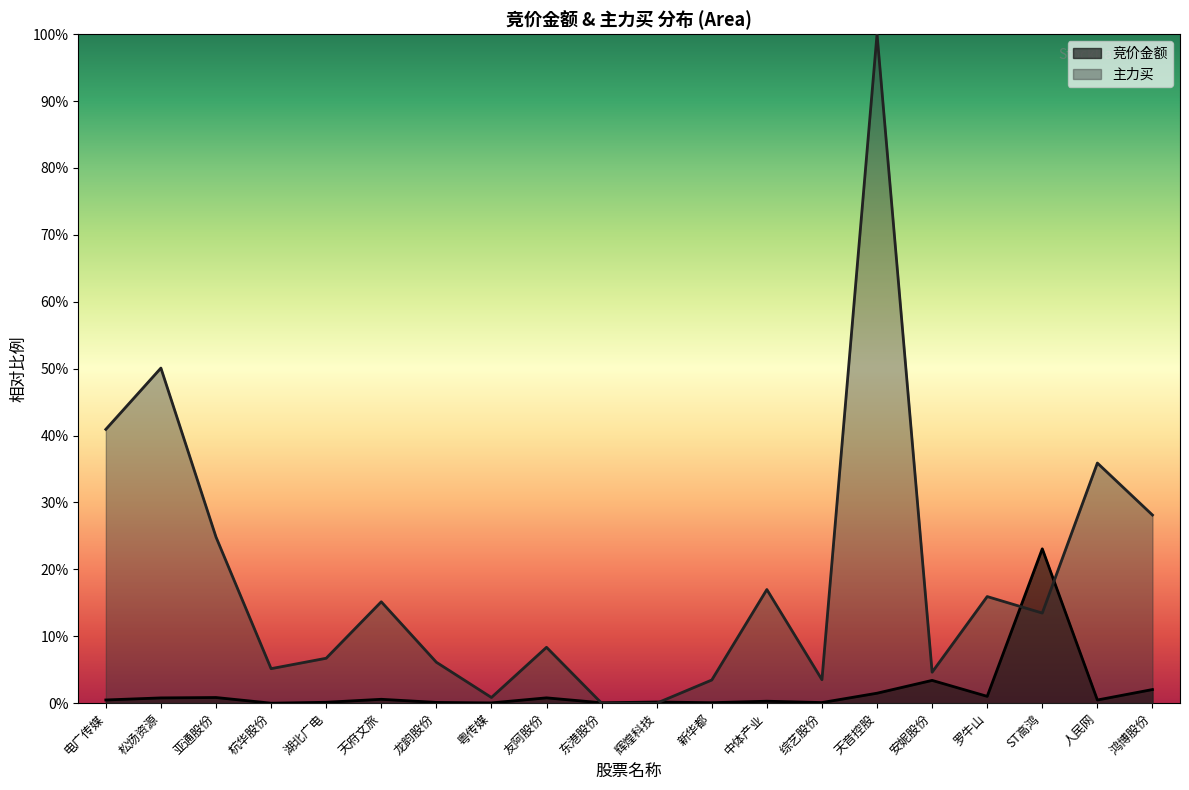

Rank the series at 亚通股份 from lowest to highest value.

竞价金额, 主力买